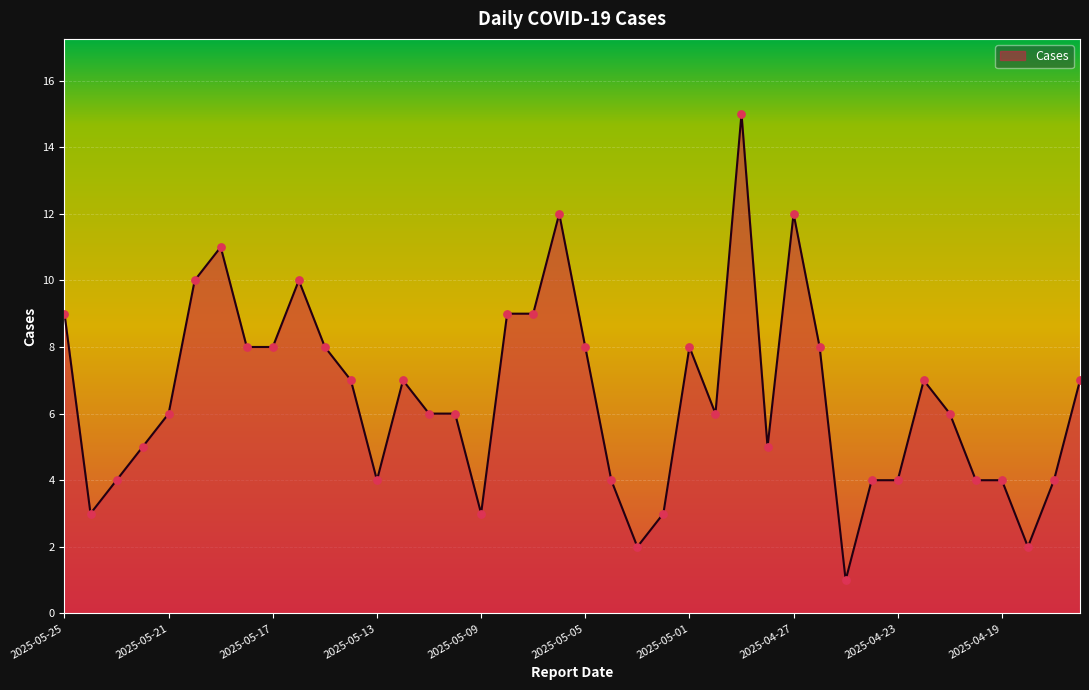

What is the difference between the maximum and minimum values?

14